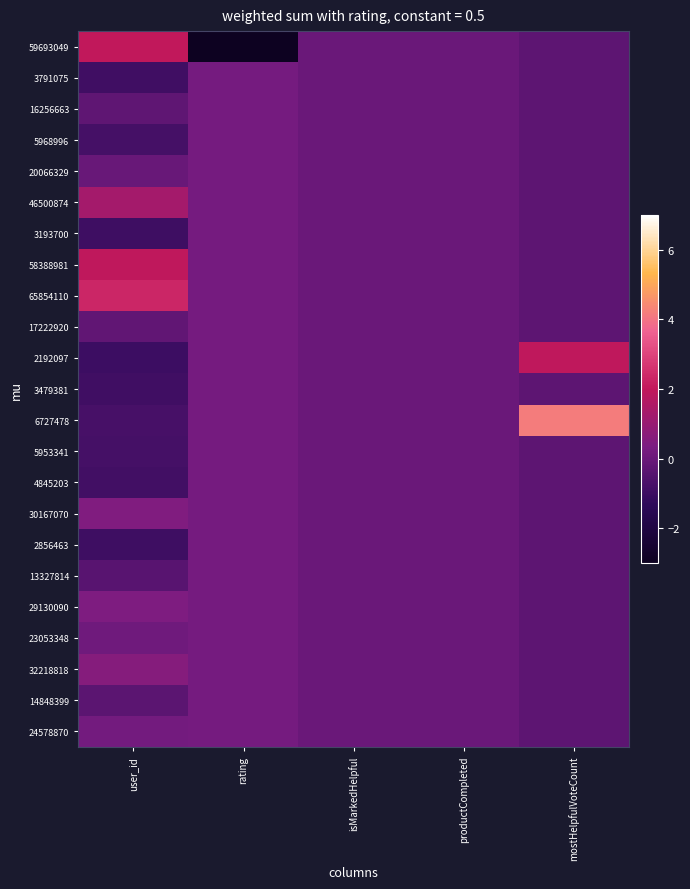

Which series has the widest spread of values?

59693049